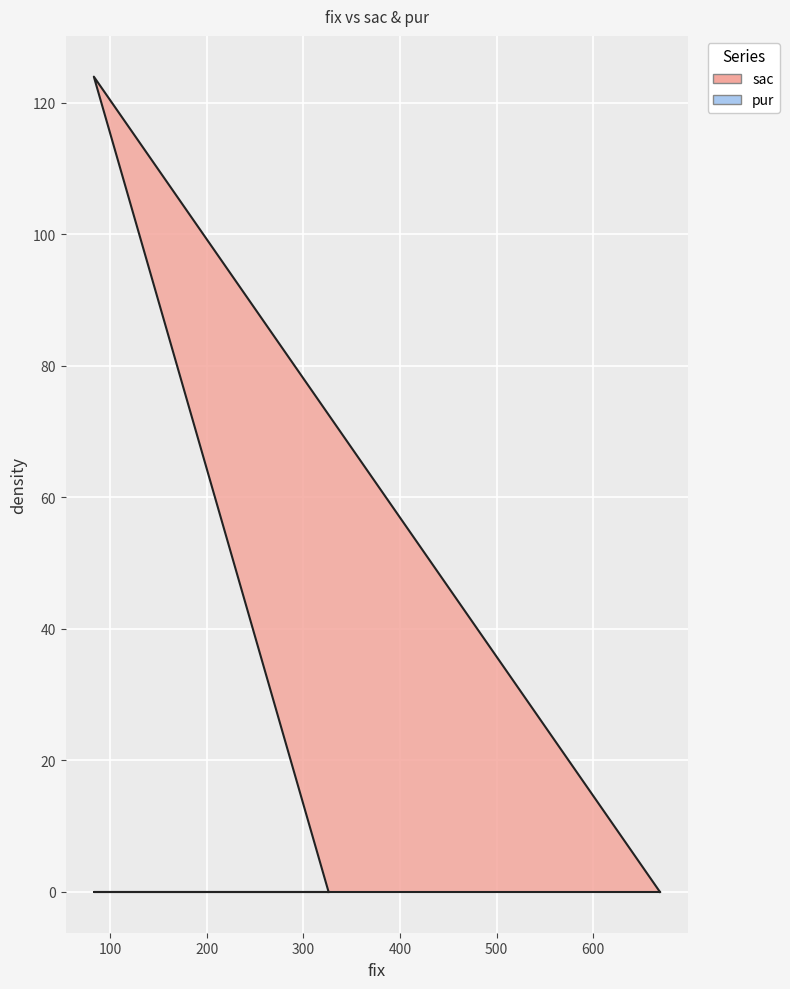

How many values are between 0 and 124?

3